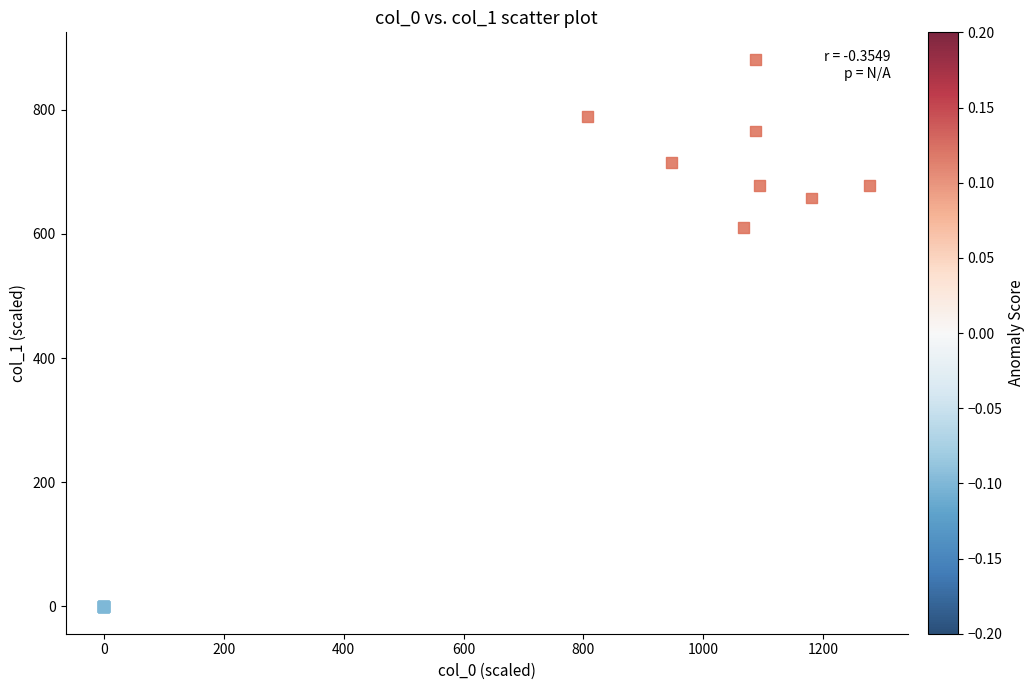

What Y value in the scatter plot is closest to 440?

610.9